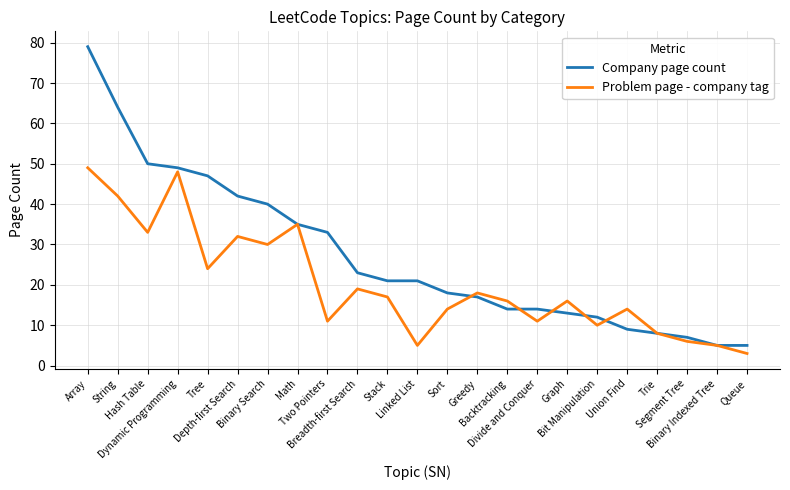

Rank the series at Bit Manipulation from lowest to highest value.

Problem page - company tag, Company page count